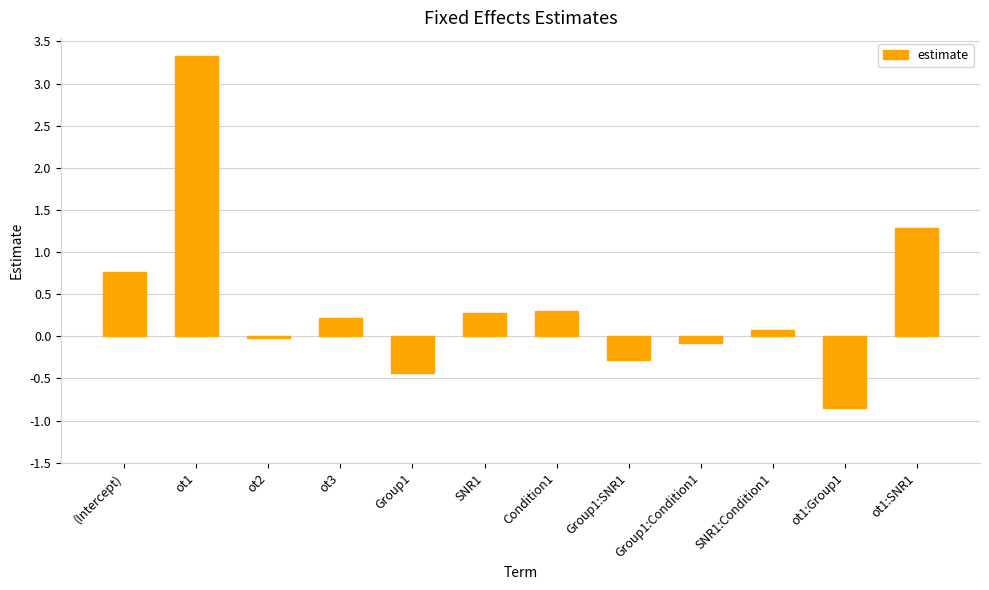

What is the label of the 7th bar from the left?

Condition1